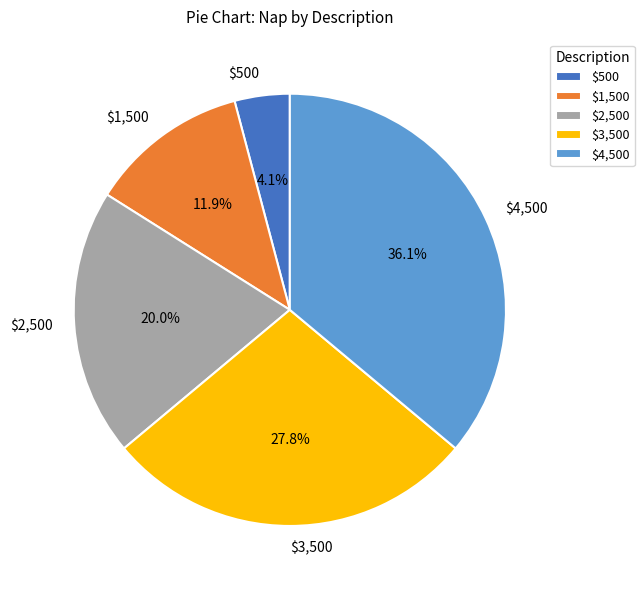

What percentage is the $3,500 slice, to the nearest percent?

28%